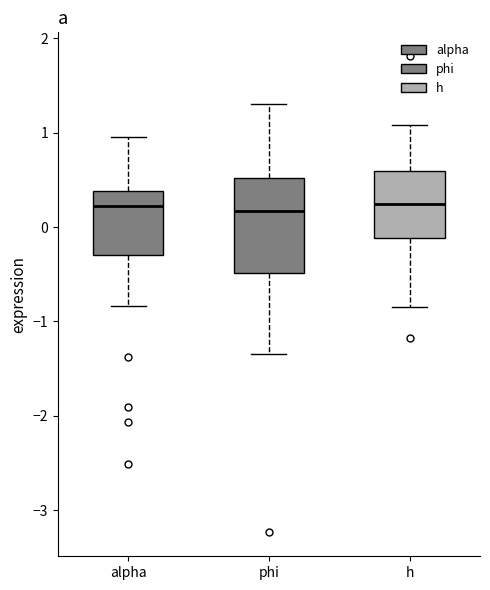

Reading left to right, transcribe this box plot: for each box, give where its median line is, the range the box spans, and where its two whiskers end, as read against the y-axis. The values are not printed on the chart, so give them approximately, as read against the axis.

alpha: median 0.2, box -0.3 to 0.4, whiskers -0.8 to 1.0
phi: median 0.2, box -0.5 to 0.5, whiskers -1.3 to 1.3
h: median 0.2, box -0.1 to 0.6, whiskers -0.8 to 1.1